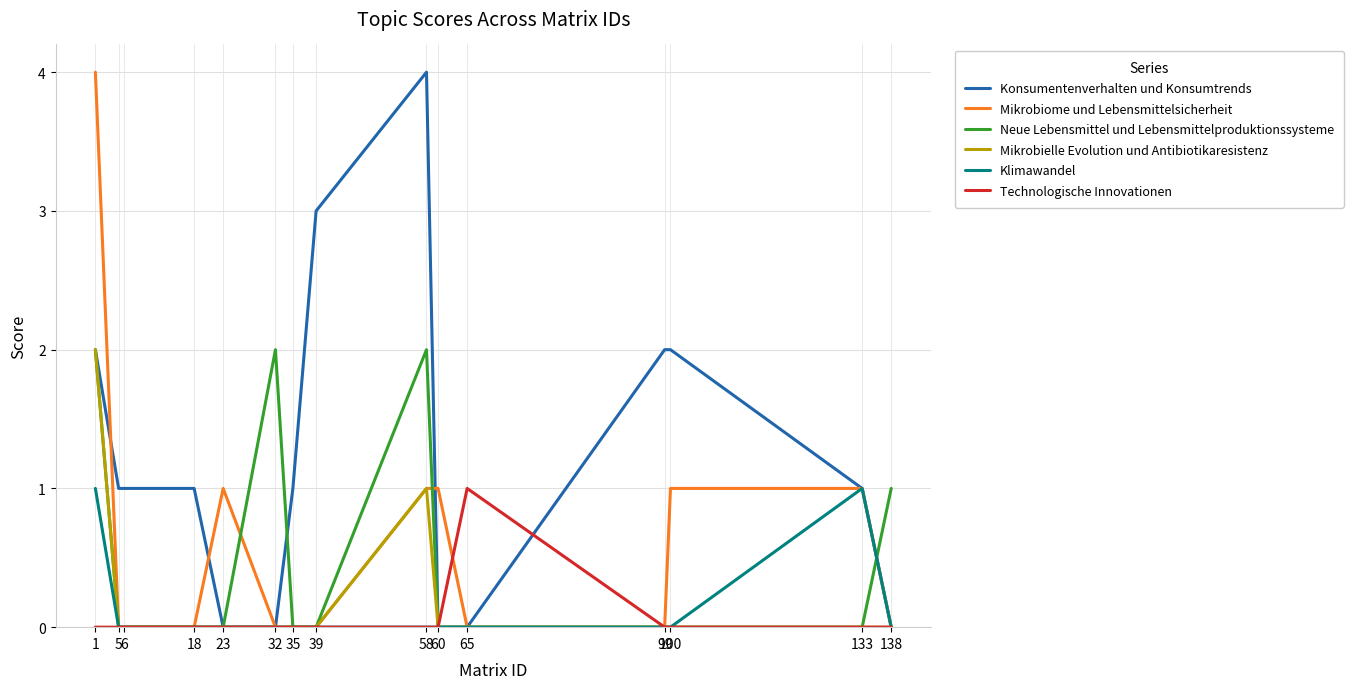

What is the difference between the maximum and minimum values in the Mikrobielle Evolution und Antibiotikaresistenz series?

2